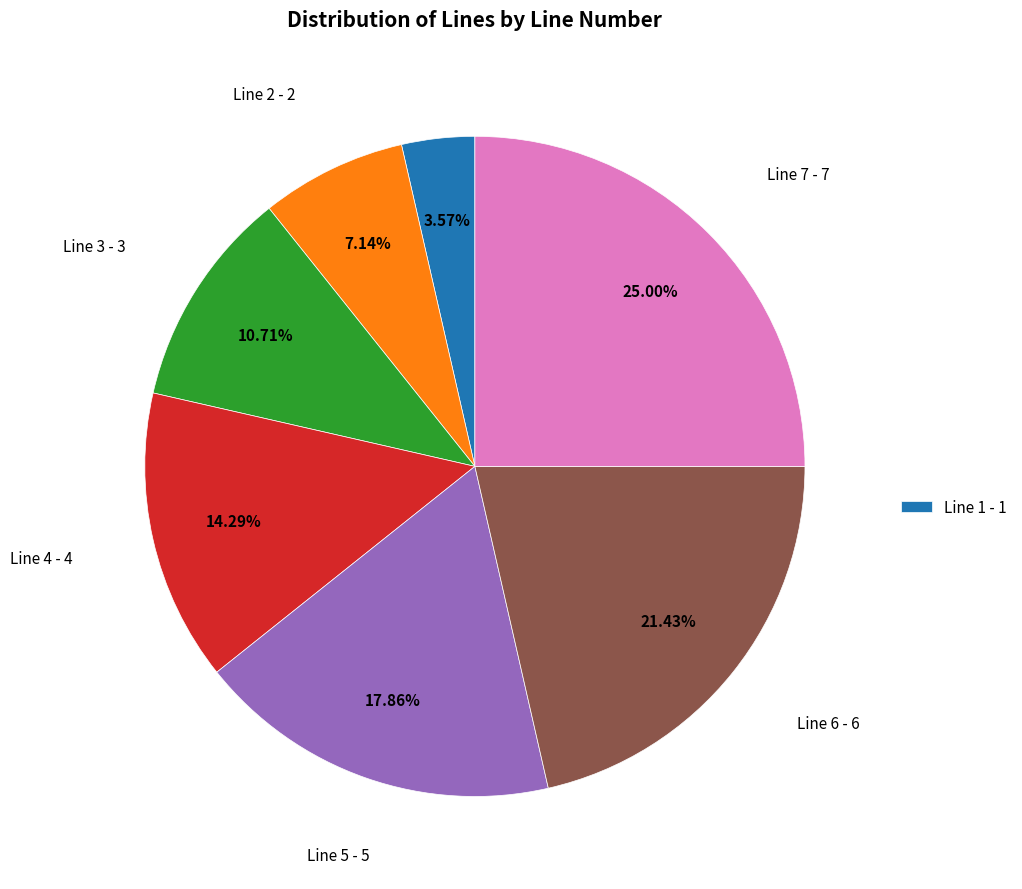

Is there a majority slice in this chart?

No